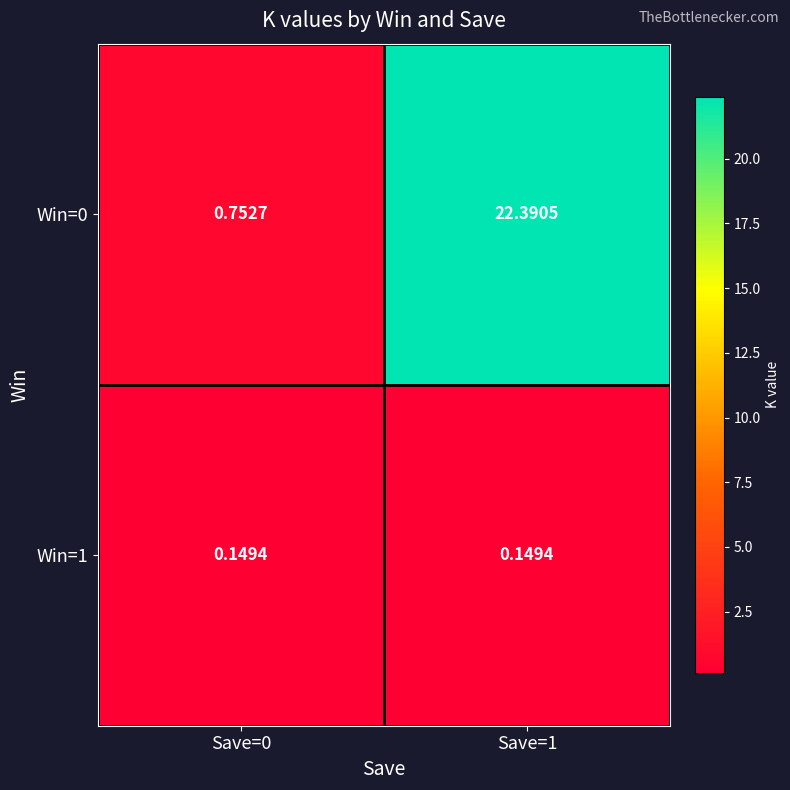

Is the value of Win=0 at Save=0 greater than the value of Win=1 at Save=1?

Yes